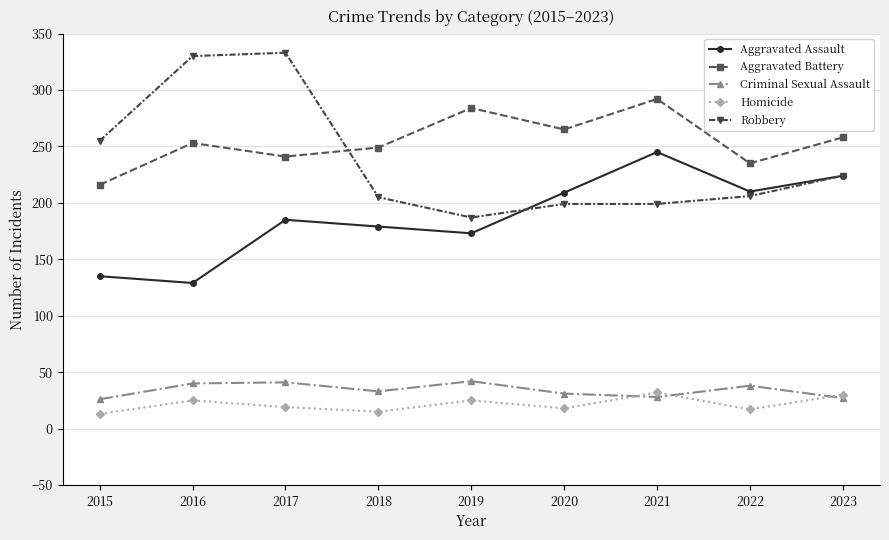

At how many categories does at least one series exceed 107?

9